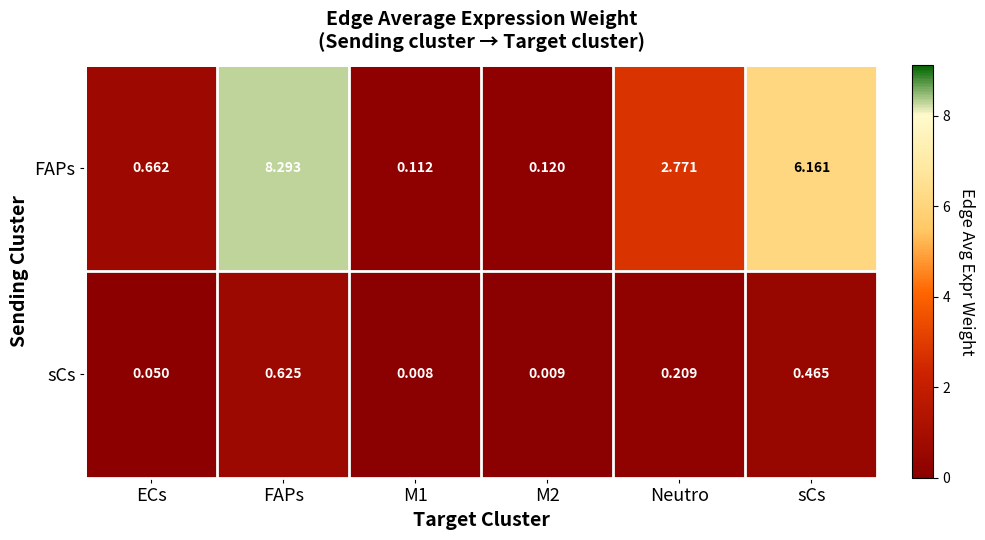

Which series has the largest total across all categories?

FAPs